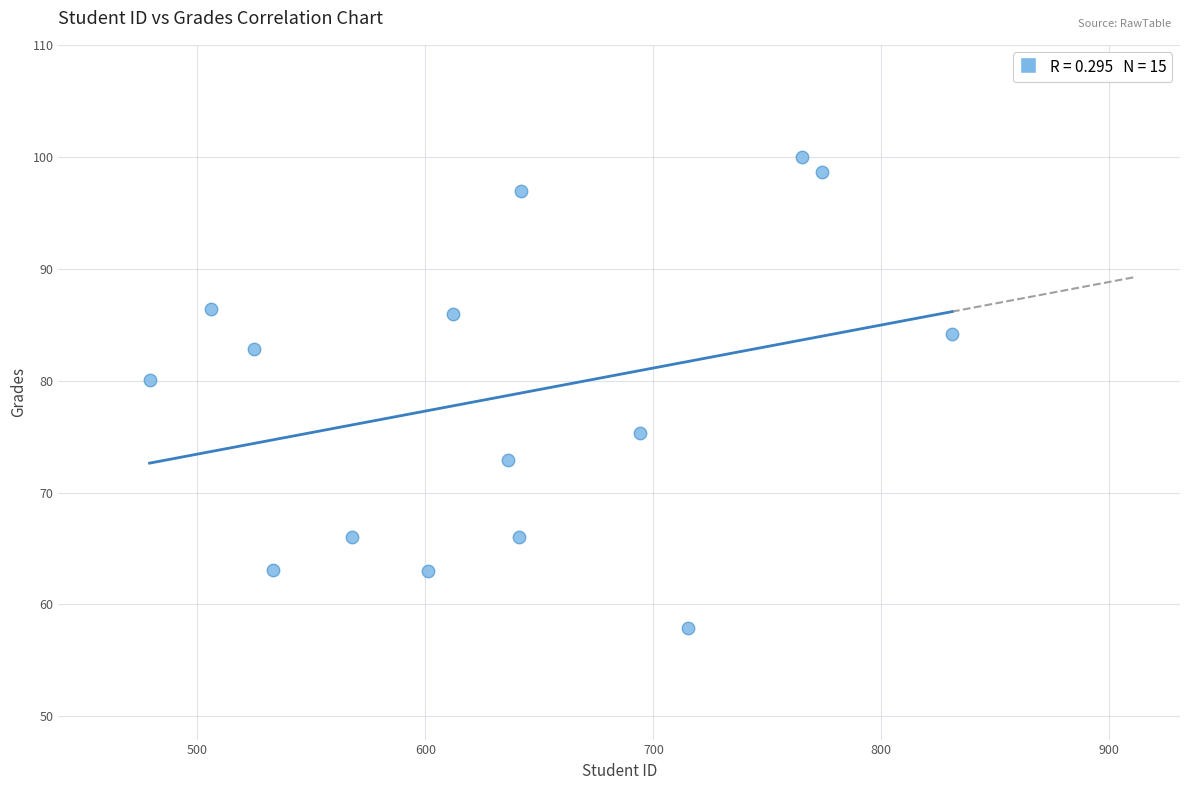

What is the range of Y values (max minus min)?

42.1